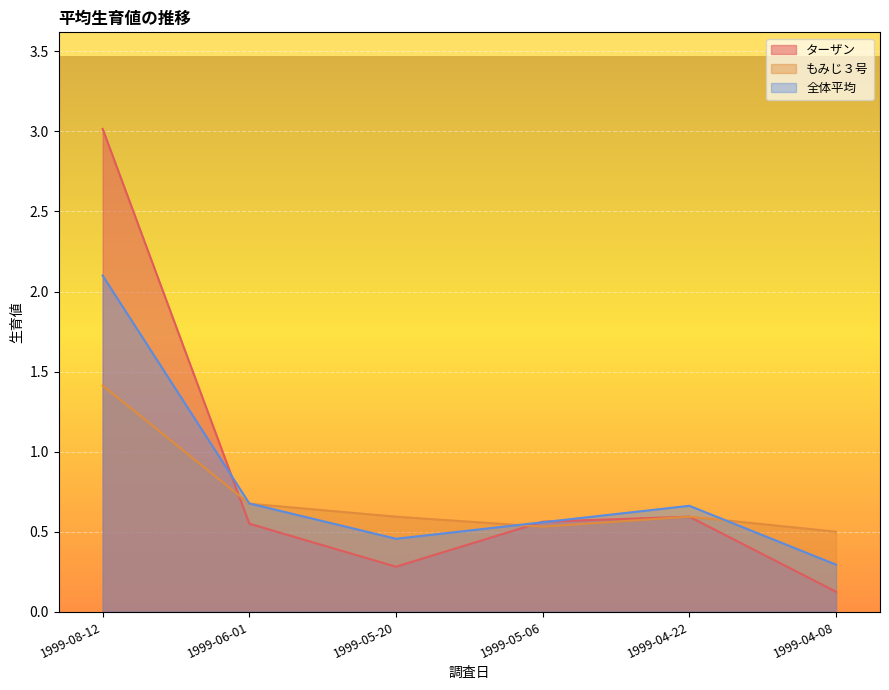

What is the greatest value displayed?

3.0